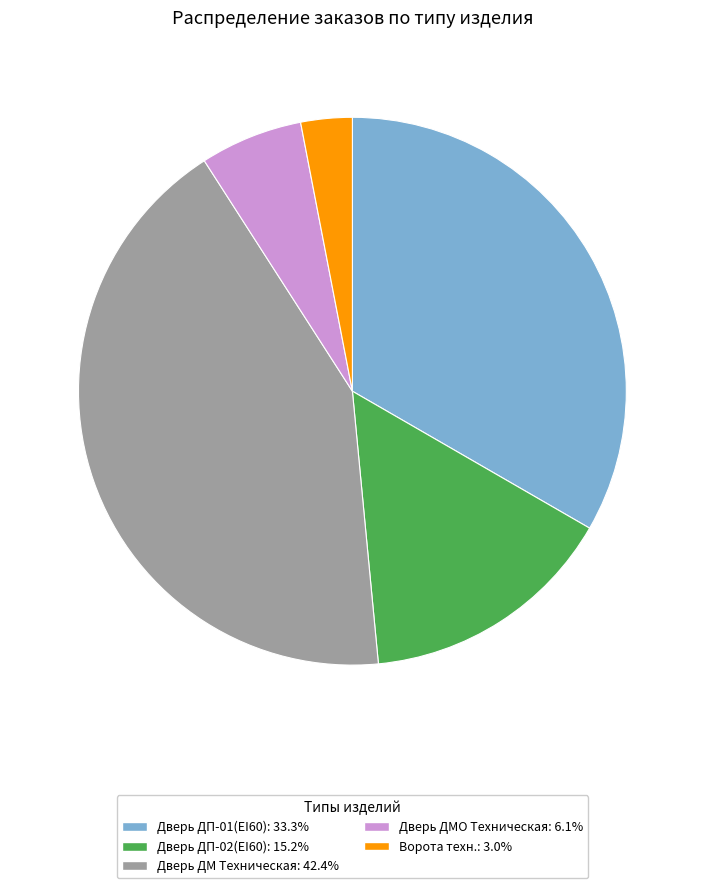

Does Дверь ДМО Техническая represent more than half of the total?

No